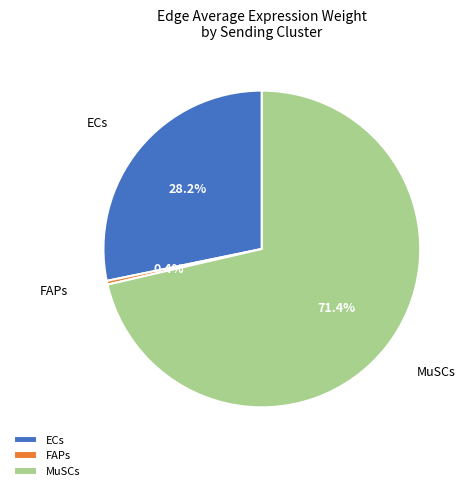

How many segments does this pie chart have?

3